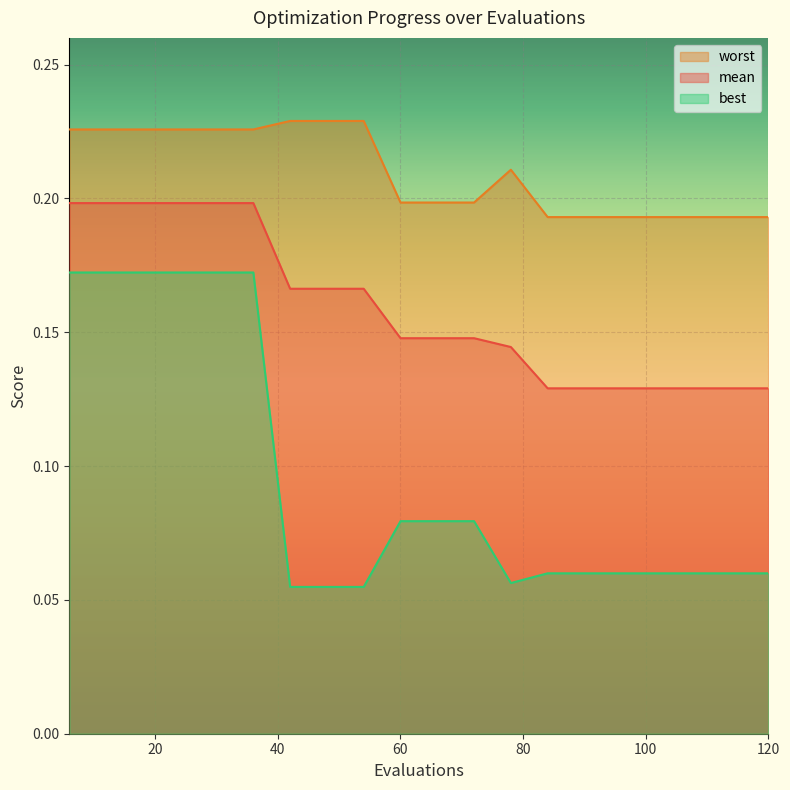

Where is worst nearest to the value 0?

84